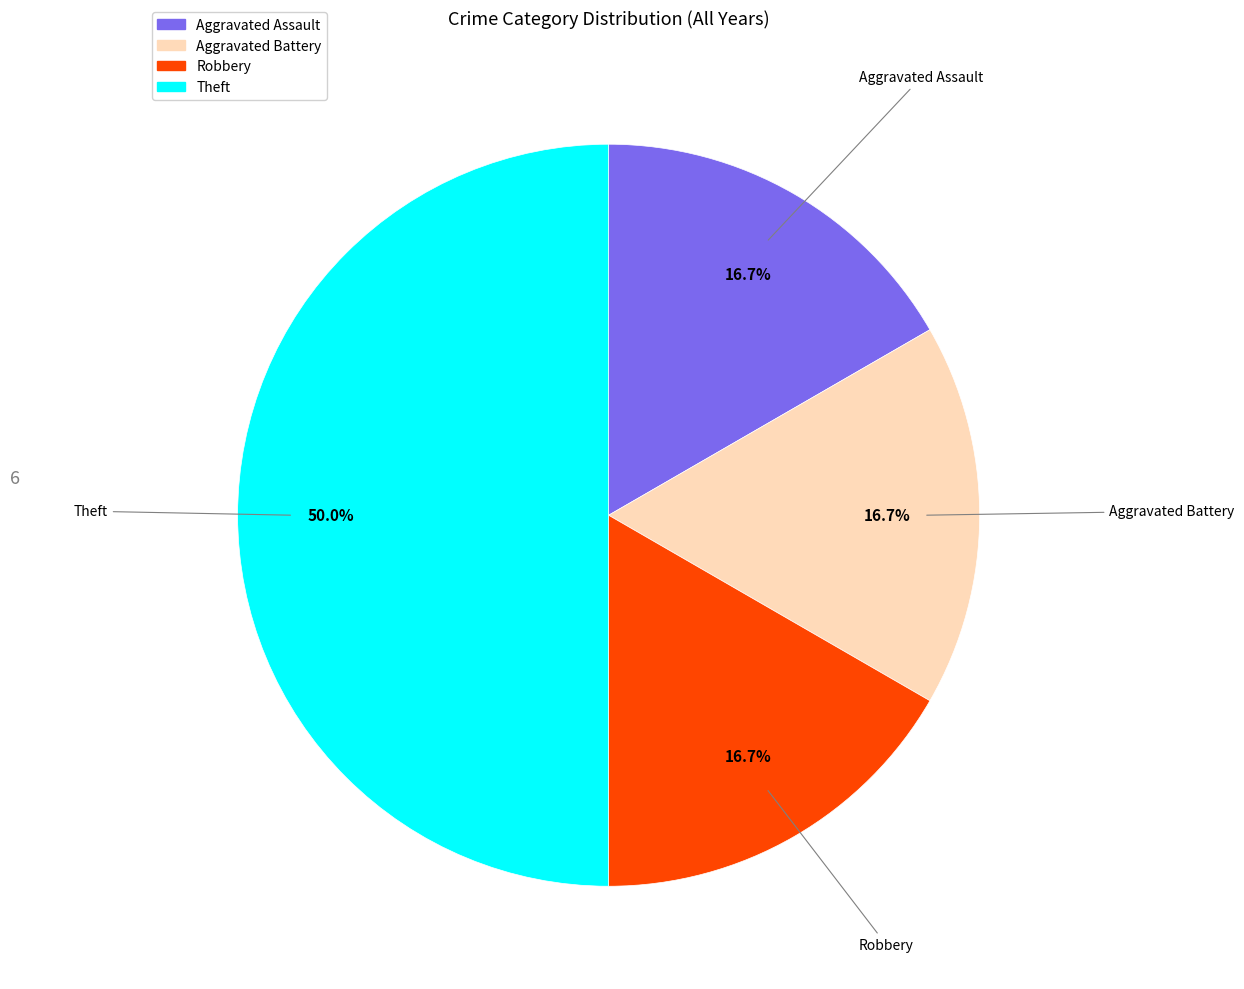

Count the number of slices in the pie.

4